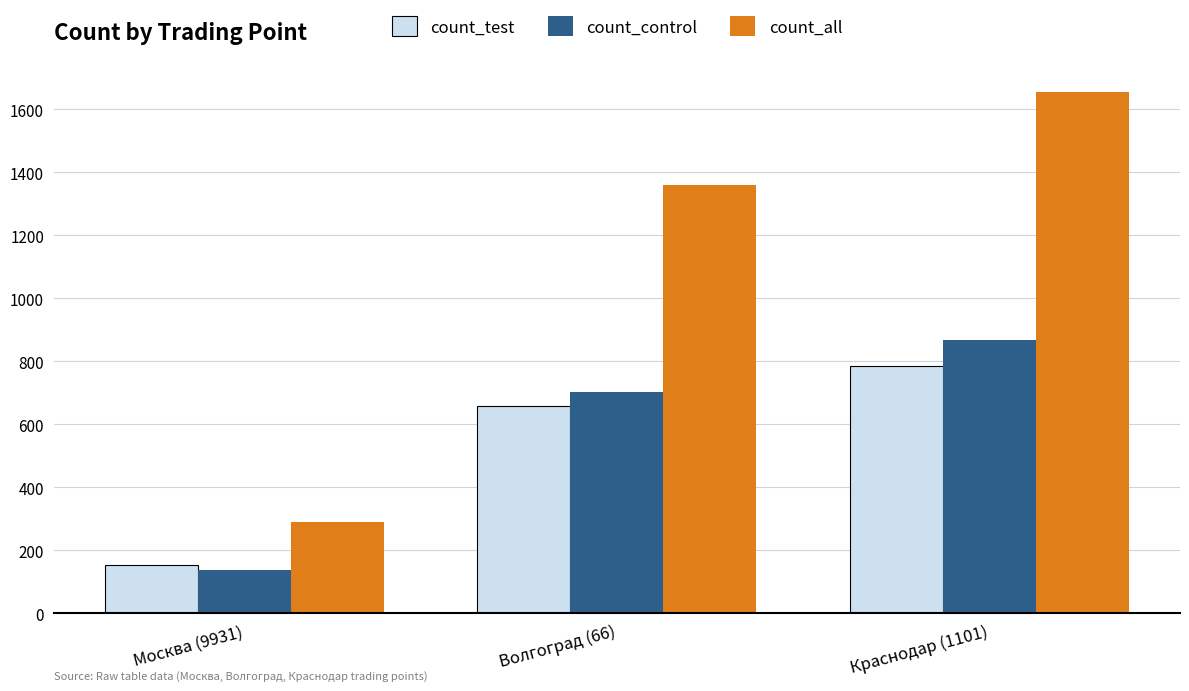

Is the value of count_control at Москва (9931) greater than the value of count_all at Москва (9931)?

No